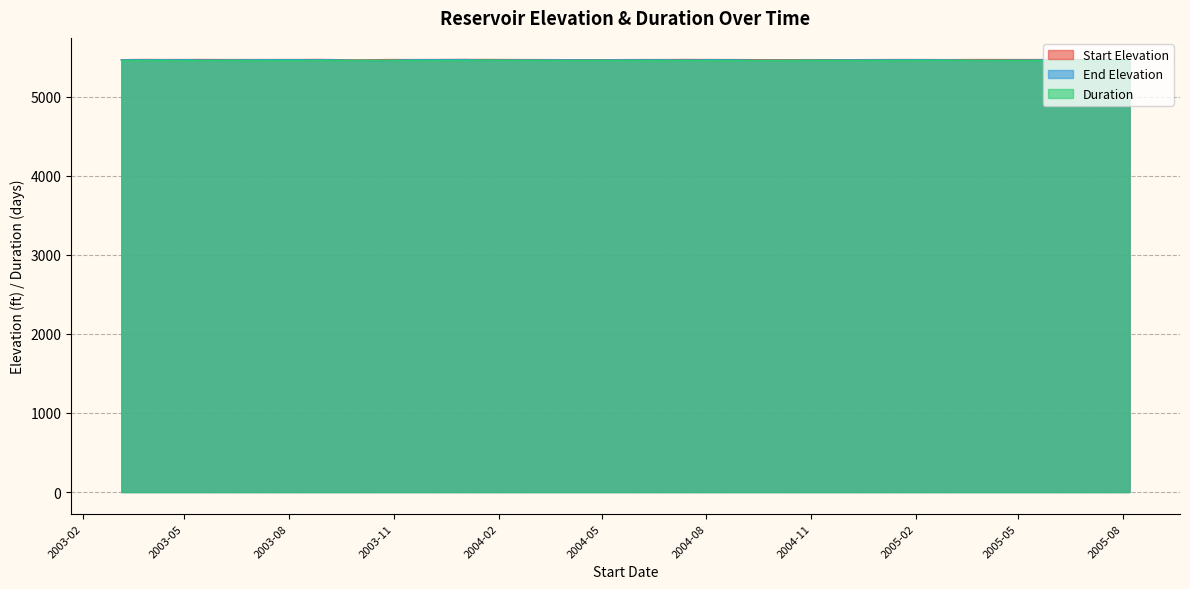

True or false: Duration has a value of 5460.9 at 3/28/03.

True